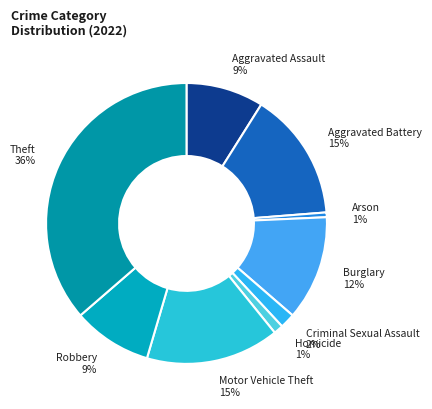

Combined, do Robbery and Motor Vehicle Theft account for over 50%?

No